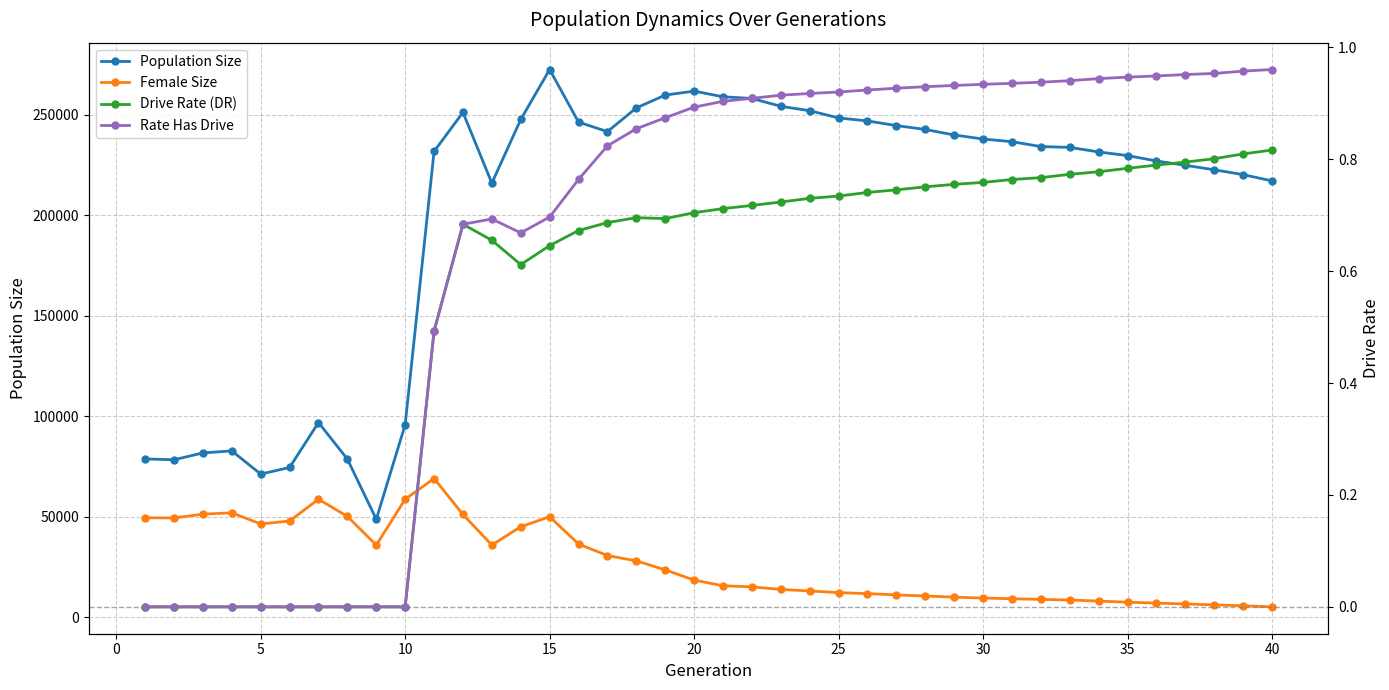

The Female Size series shows 76337.1 at 0. True or false?

False